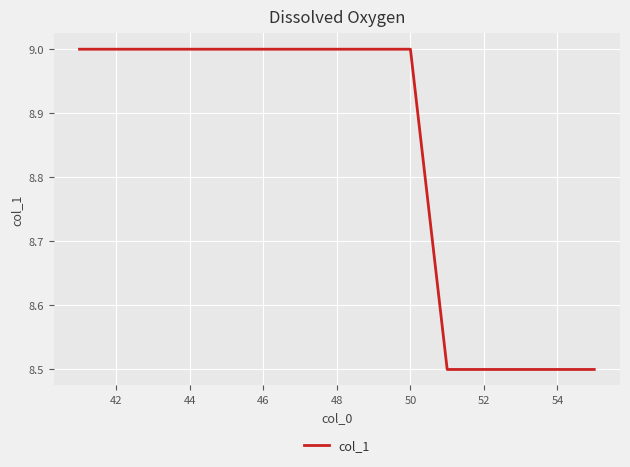

What is the smallest value displayed?

8.5